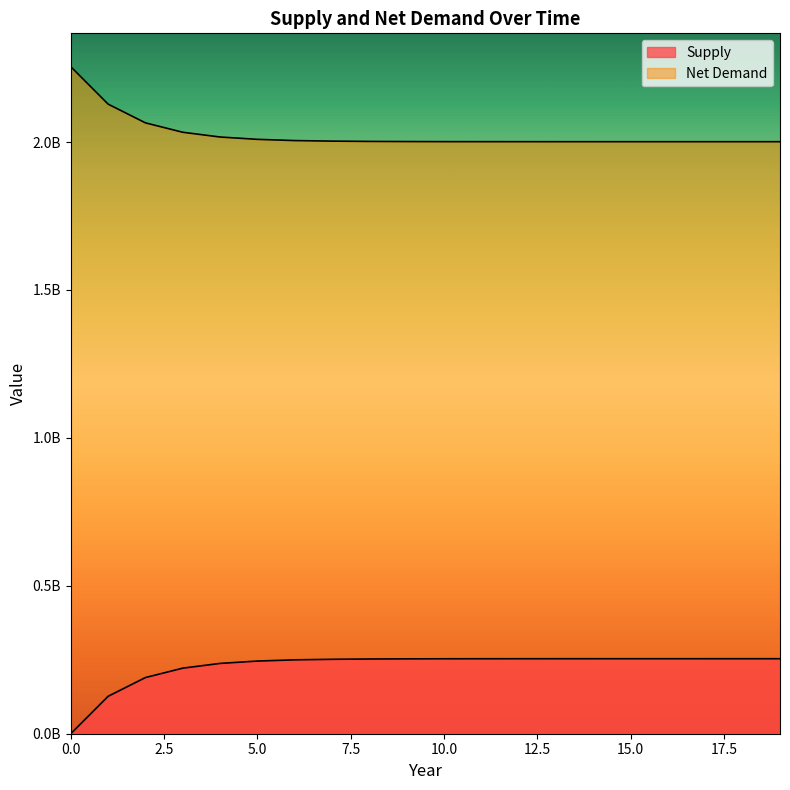

Reading left to right, extract all data points from this chart.

Supply: 0=0.0	1=126518468.1	2=189884167.1	3=221651766.9	4=237703518.7	5=245627063.7	6=249730214.8	7=251585133.7	8=252604645.7	9=253054645.5	10=253344984.5	11=253417963.4	12=253467403.0	13=253515117.4	14=253524625.0	15=253531108.4	16=253531108.4	17=253531108.4	18=253538236.6	19=253538236.6
Net Demand: 0=2254647232.2	1=2128128764.1	2=2064763065.1	3=2032995465.2	4=2016943713.5	5=2009020168.5	6=2004917017.3	7=2003062098.4	8=2002042586.5	9=2001592586.7	10=2001302247.7	11=2001229268.8	12=2001179829.2	13=2001132114.8	14=2001122607.2	15=2001116123.8	16=2001116123.8	17=2001116123.8	18=2001108995.6	19=2001108995.6